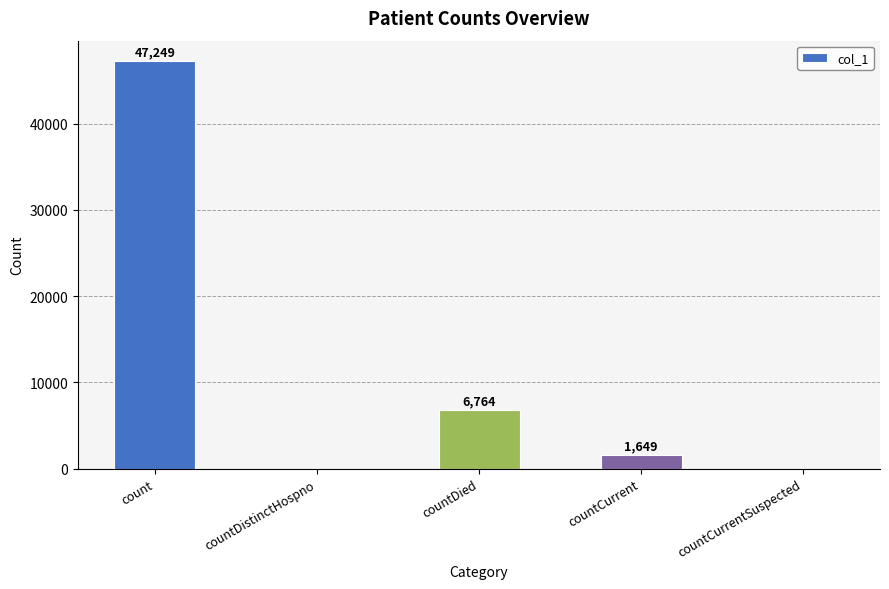

What is the greatest value displayed?

47249